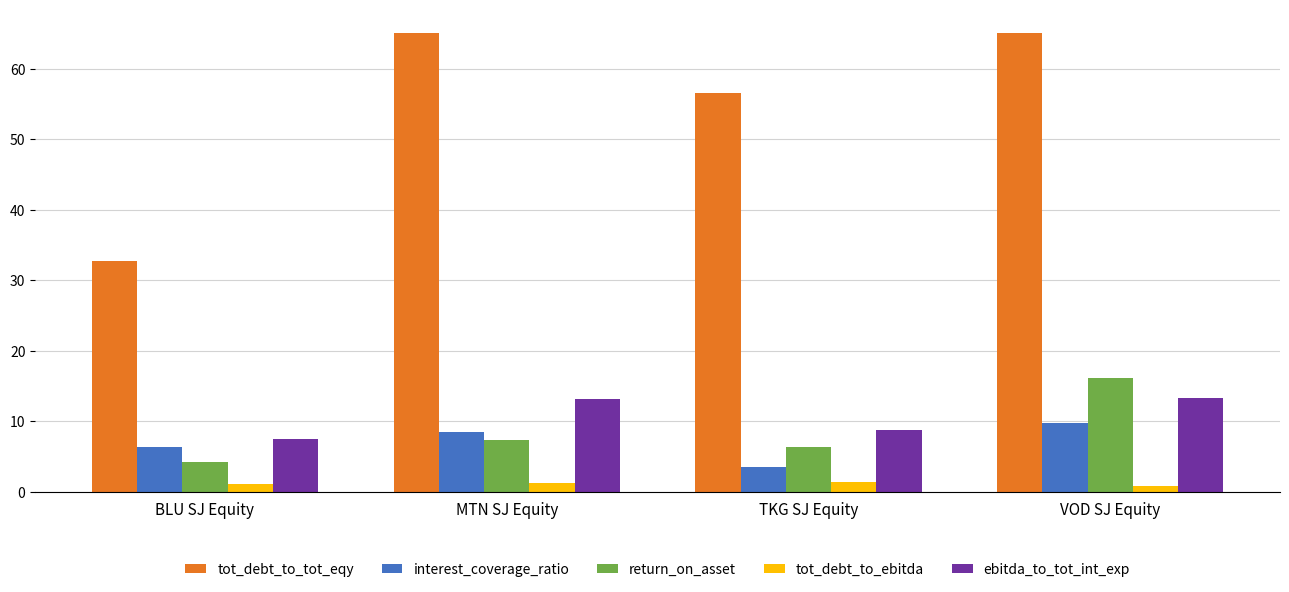

Count the number of data series in this chart.

5